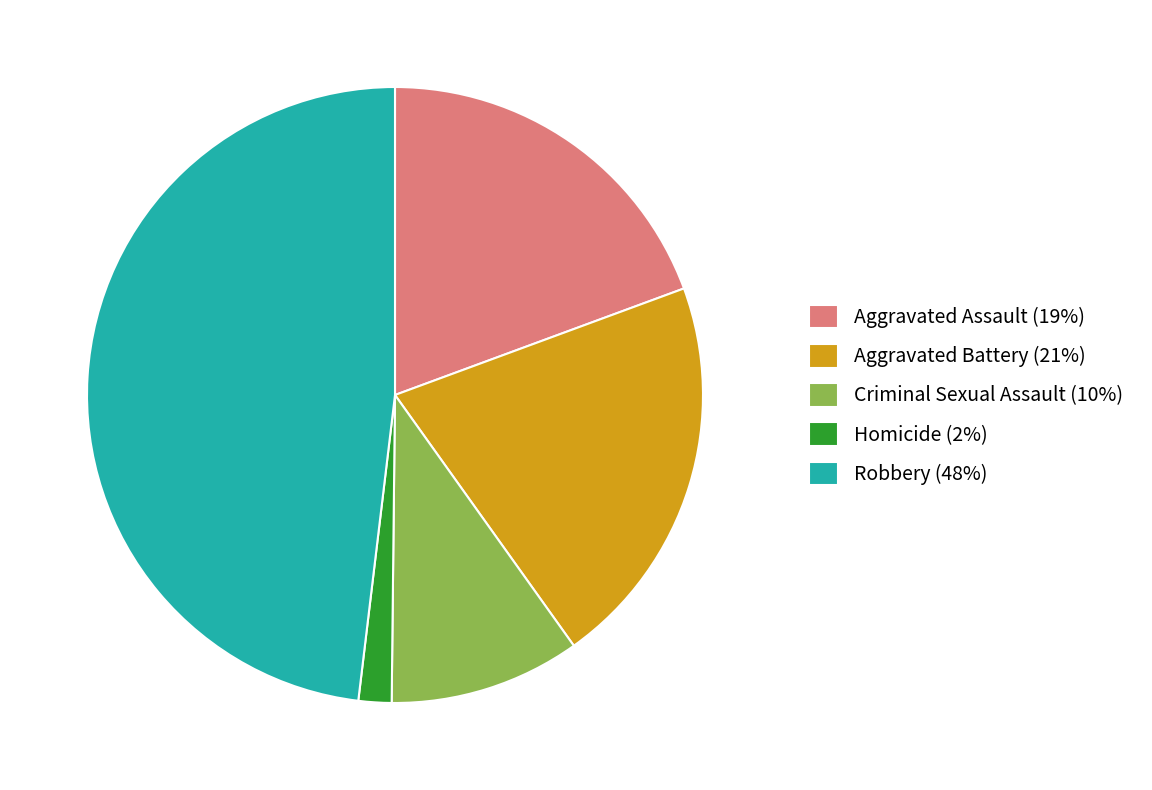

Approximately how many times larger is the value at Criminal Sexual Assault compared to Aggravated Assault?

0.5